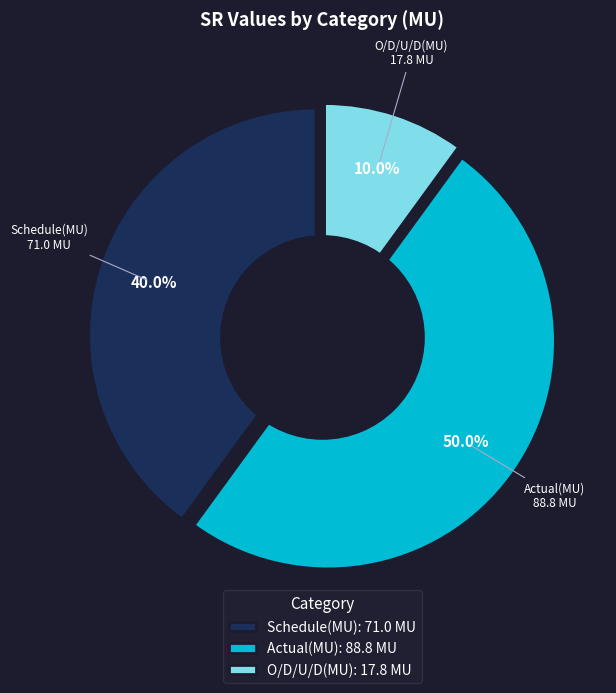

Which slice is the largest?

Actual(MU)